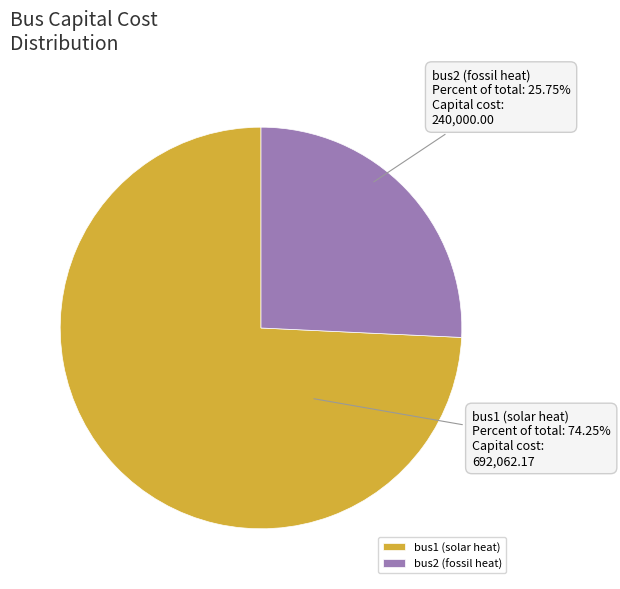

Which category has the biggest portion of the pie?

bus1 (solar heat)